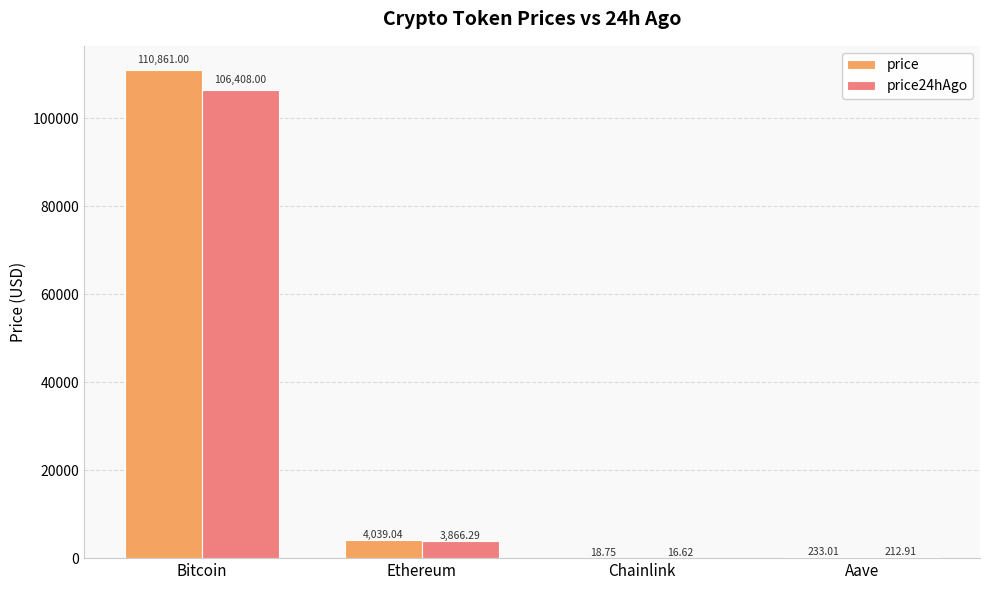

True or false: price has a value of 4039.0 at Ethereum.

True